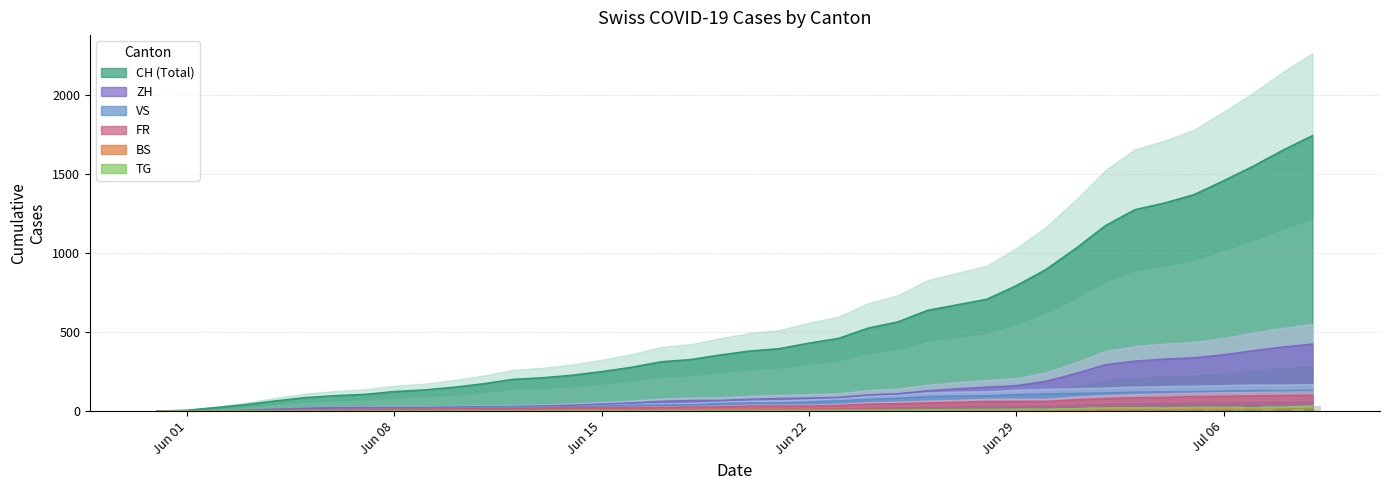

Is it true that CH equals 1064 at 2020-06-27?

False